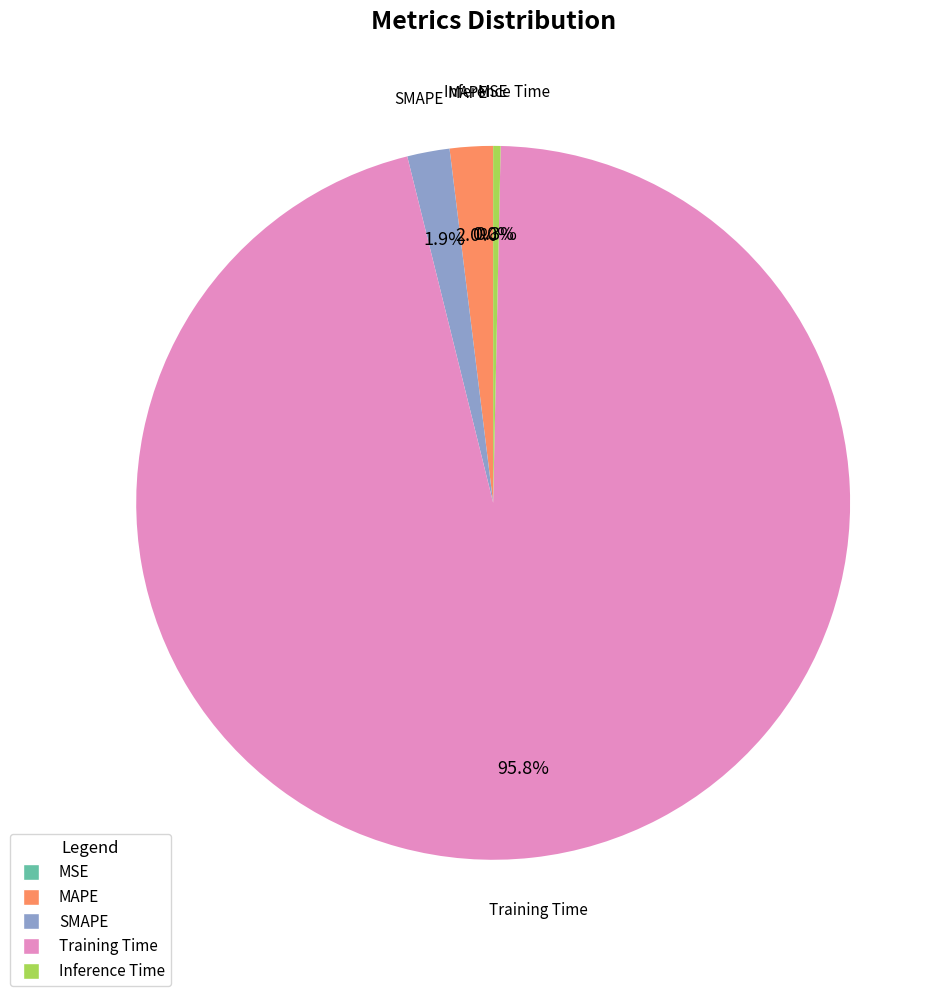

Is there a majority slice in this chart?

Yes